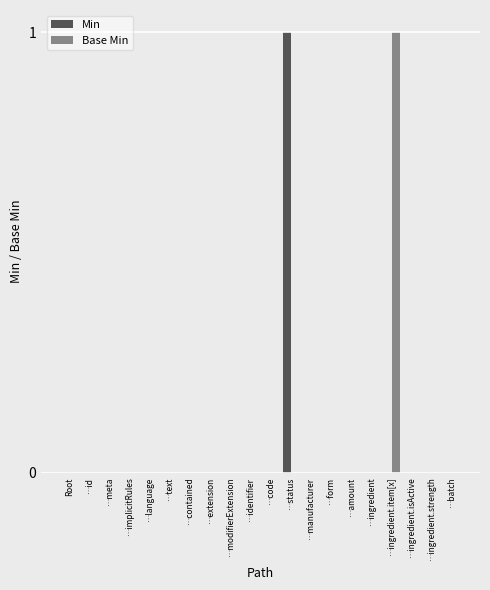

The Min series shows 0 at …ingredient. True or false?

True